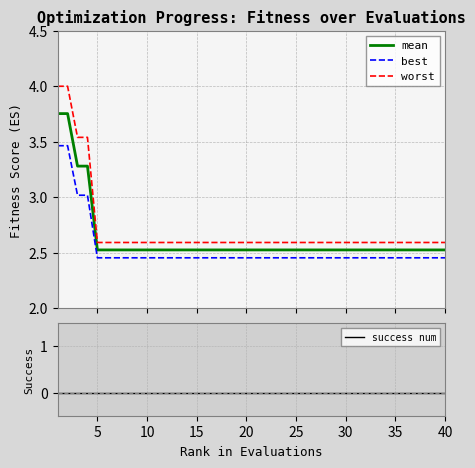

Count the number of categories in the chart.

40